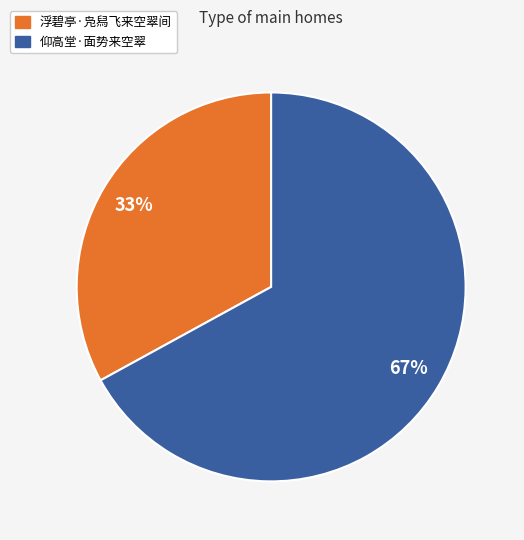

How many segments does this pie chart have?

2